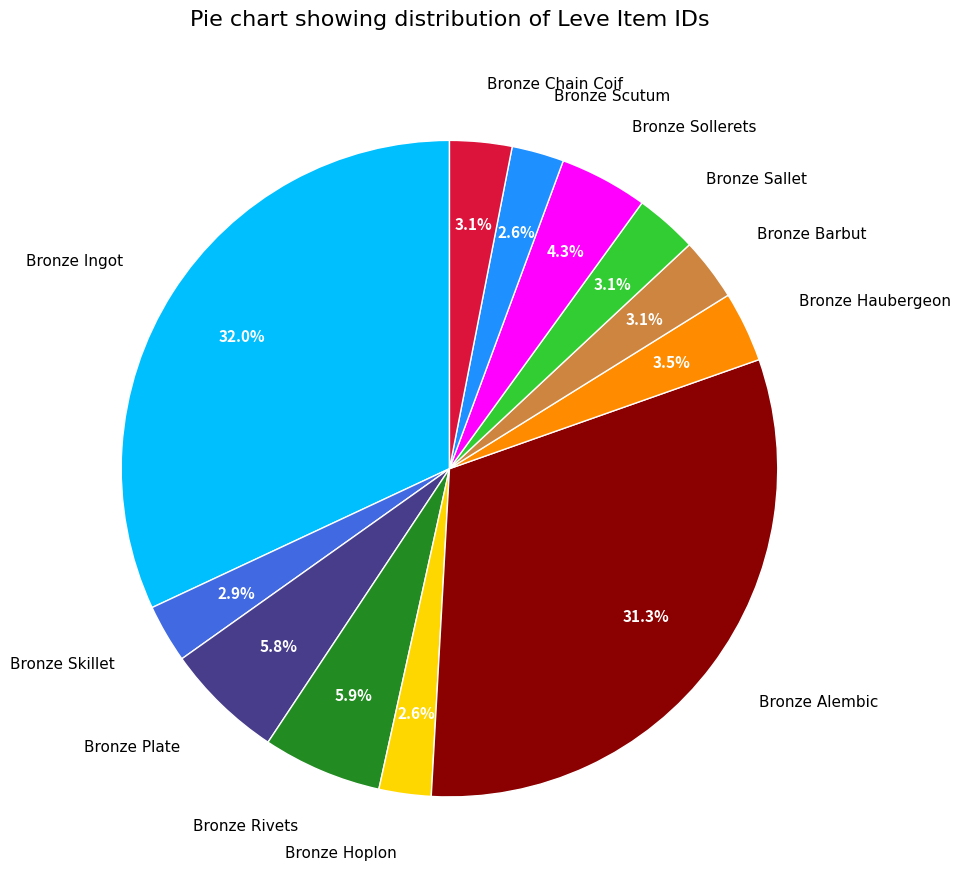

Count the number of slices in the pie.

12